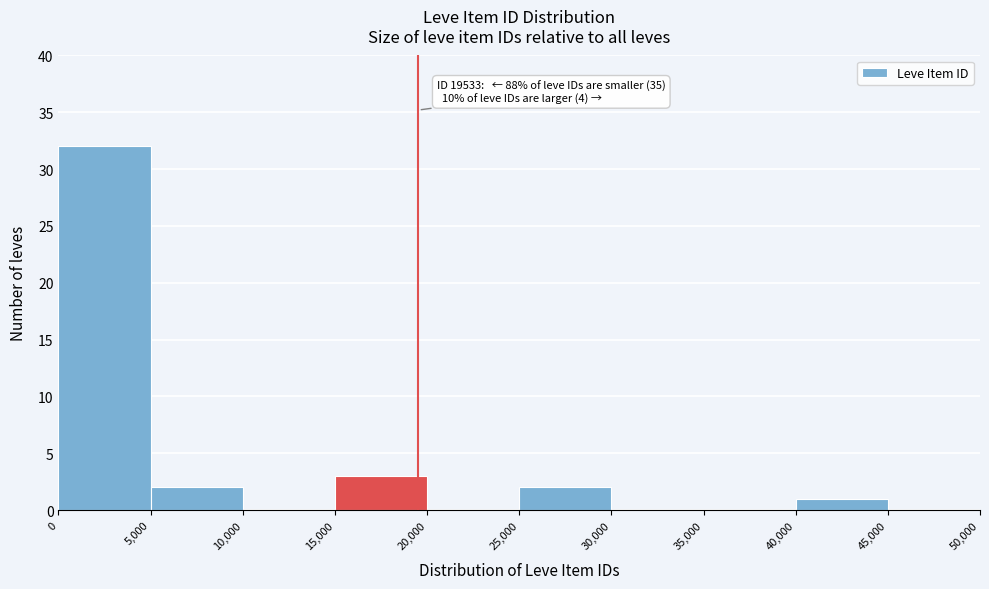

Over which range of the x-axis is the bar tallest?

0 to 5,000